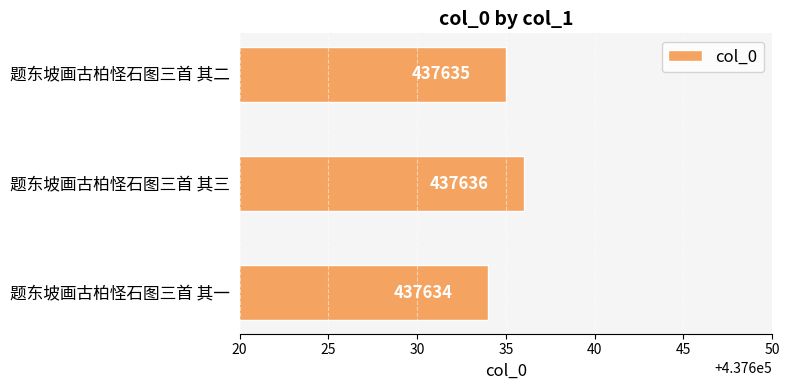

What is the smallest value displayed?

437634